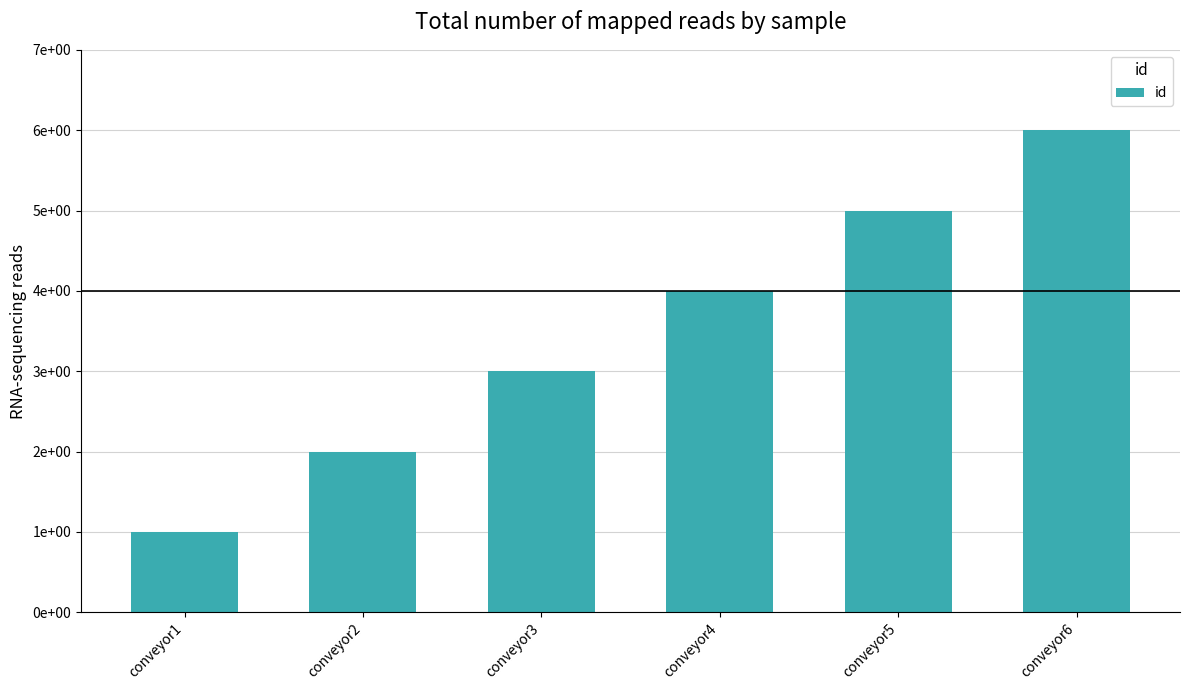

Reading left to right, extract all data points from this chart.

1	2	3	4	5	6